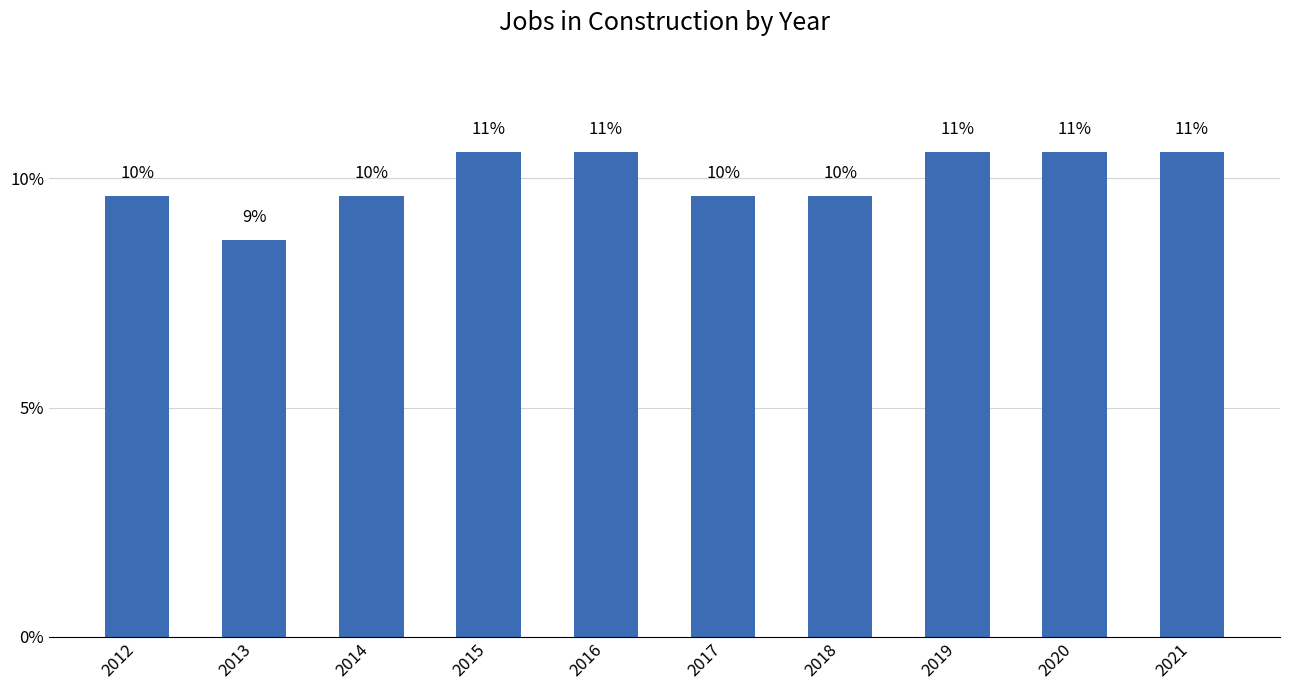

The chart shows a value of 5.9 at 2014. True or false?

False